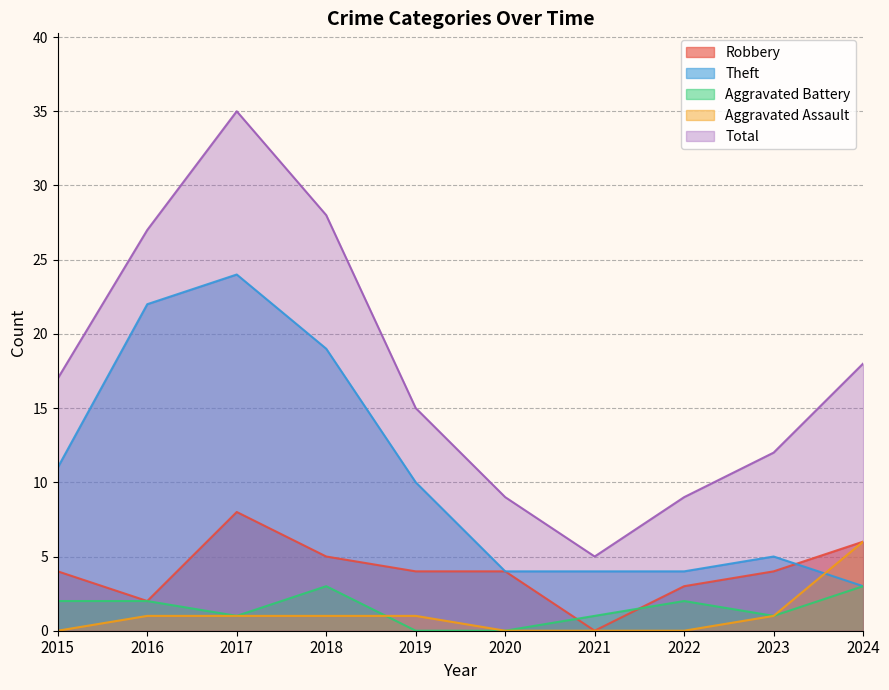

Reading right to left, transcribe all the data shown in this chart.

Robbery: 2024=6	2023=4	2022=3	2021=0	2020=4	2019=4	2018=5	2017=8	2016=2	2015=4
Theft: 2024=3	2023=5	2022=4	2021=4	2020=4	2019=10	2018=19	2017=24	2016=22	2015=11
Aggravated Battery: 2024=3	2023=1	2022=2	2021=1	2020=0	2019=0	2018=3	2017=1	2016=2	2015=2
Aggravated Assault: 2024=6	2023=1	2022=0	2021=0	2020=0	2019=1	2018=1	2017=1	2016=1	2015=0
Total: 2024=18	2023=12	2022=9	2021=5	2020=9	2019=15	2018=28	2017=35	2016=27	2015=17